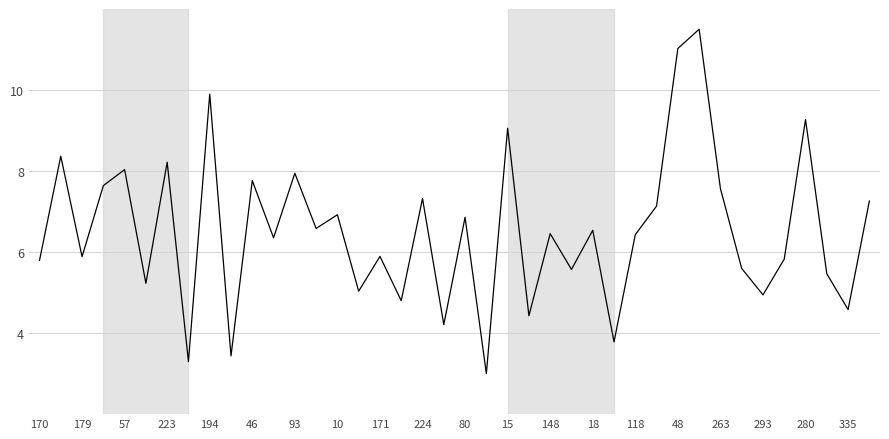

True or false: the data has more than 2 interior local peaks.

True